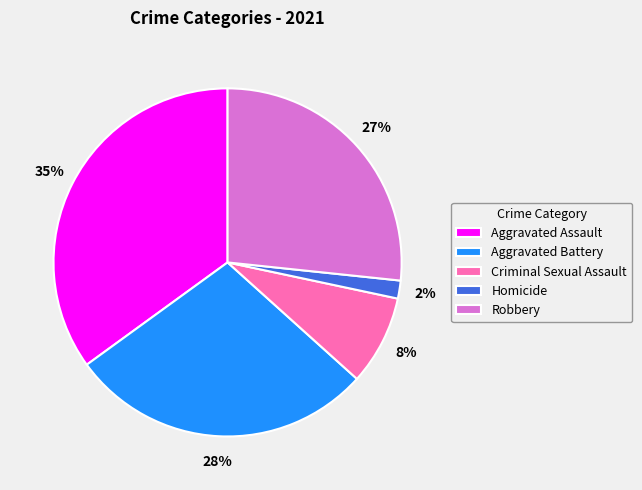

Rank the categories by value from lowest to highest.

Homicide, Criminal Sexual Assault, Robbery, Aggravated Battery, Aggravated Assault